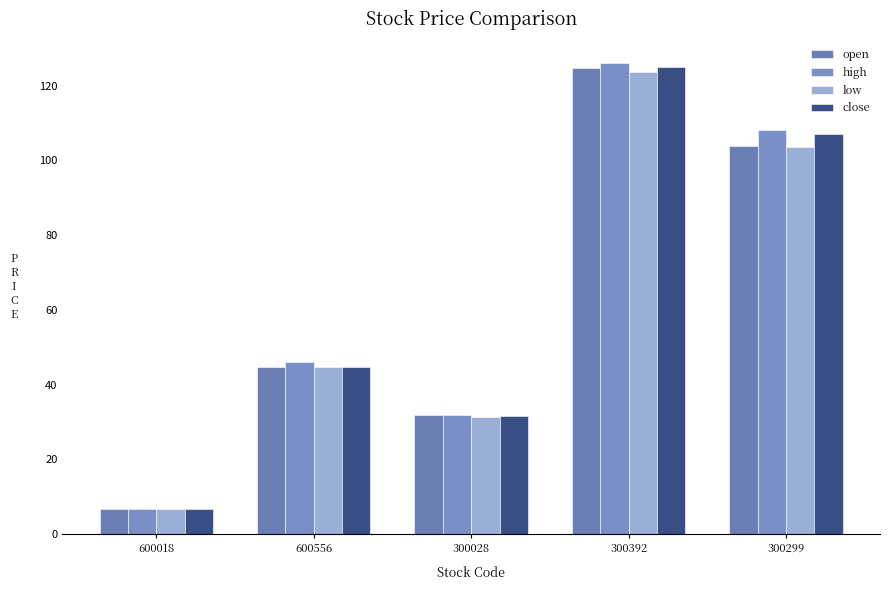

What is the label of the 1st bar from the left?

600018